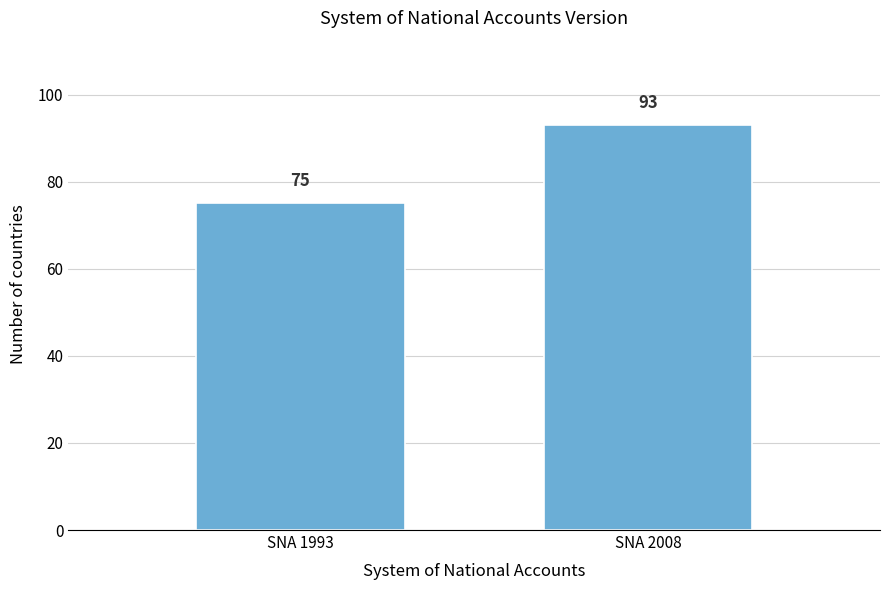

Reading left to right, list all the values displayed in this chart.

75	93